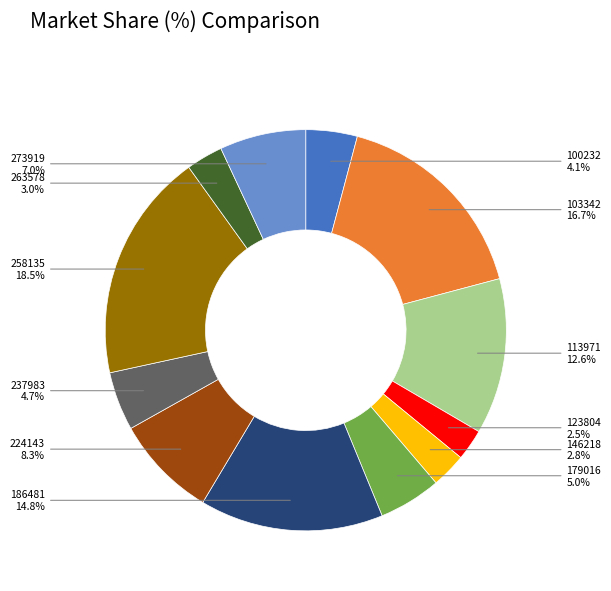

Is the sum of 186481 and 273919 greater than half?

No